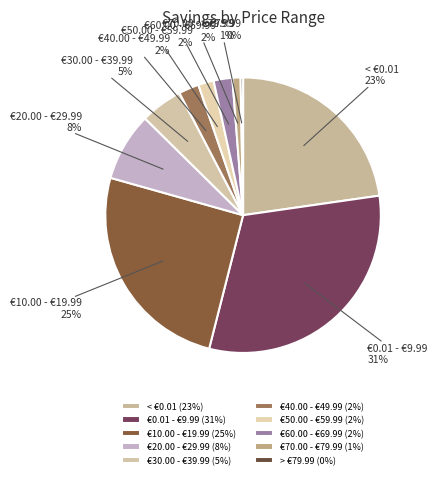

Which category has the smallest portion of the pie?

> €79.99